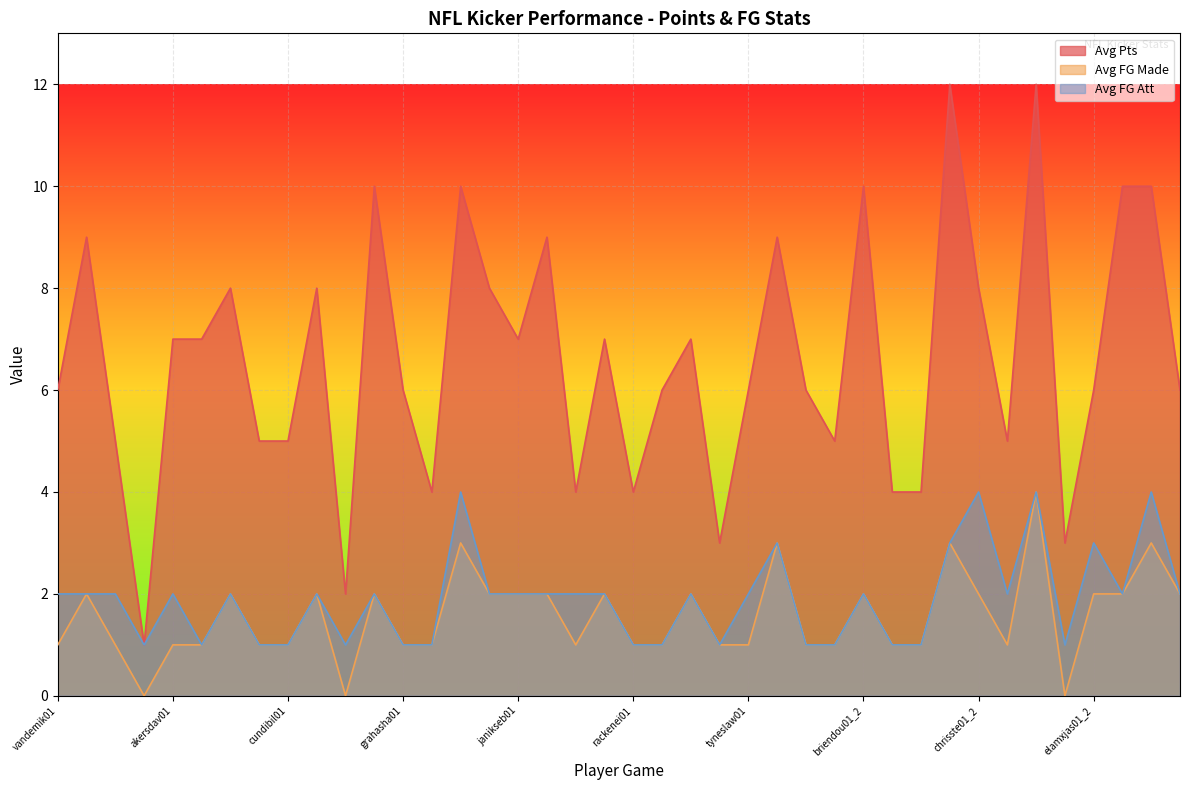

What is the value of the Avg FG Made point at the 24th from the left?

1